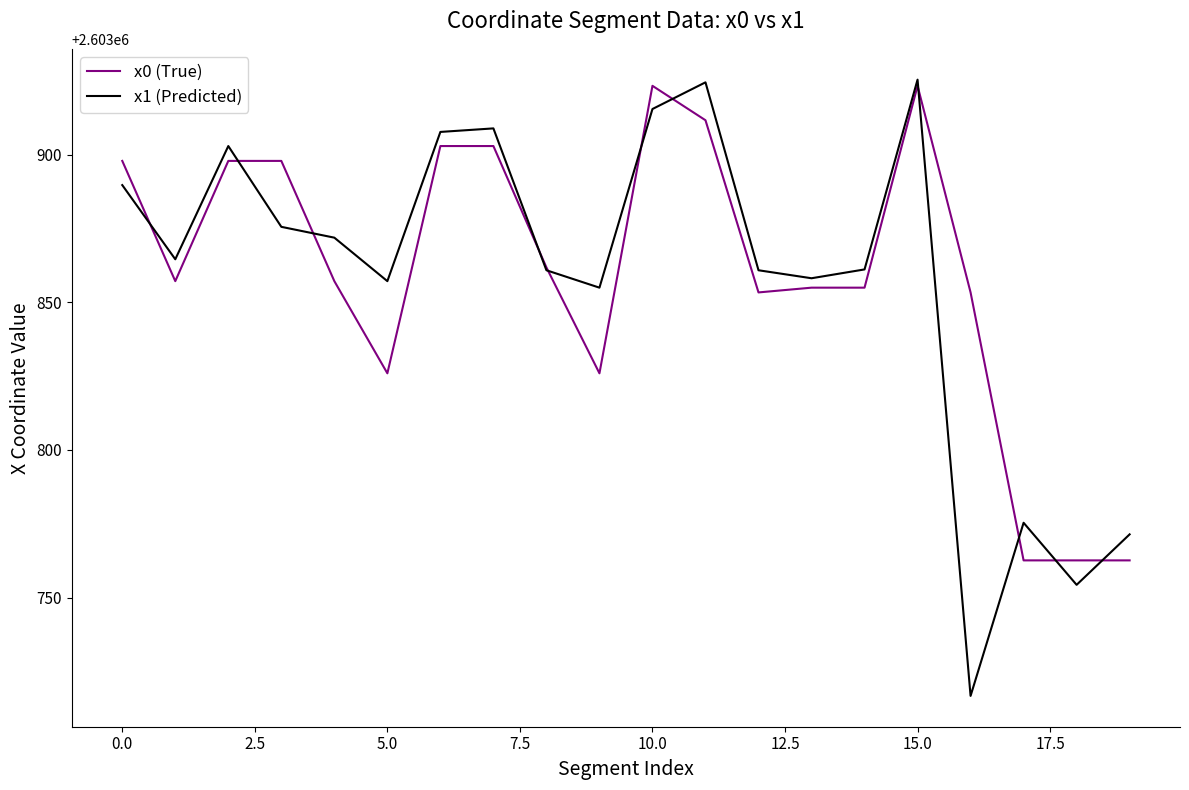

Rank the series by their maximum value, from lowest to highest.

x0 (True), x1 (Predicted)